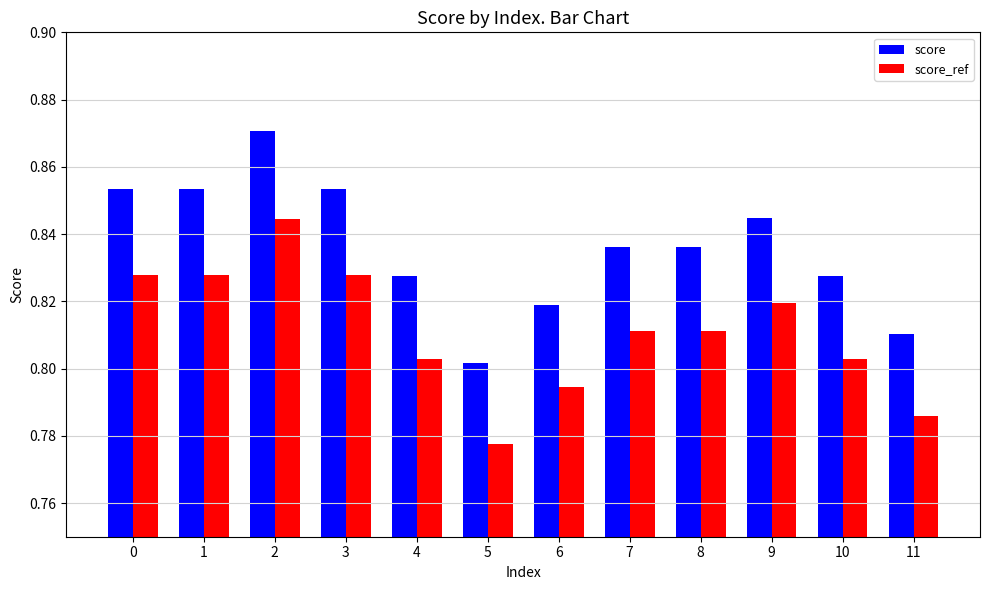

Rank the series by their average value, from lowest to highest.

score_ref, score